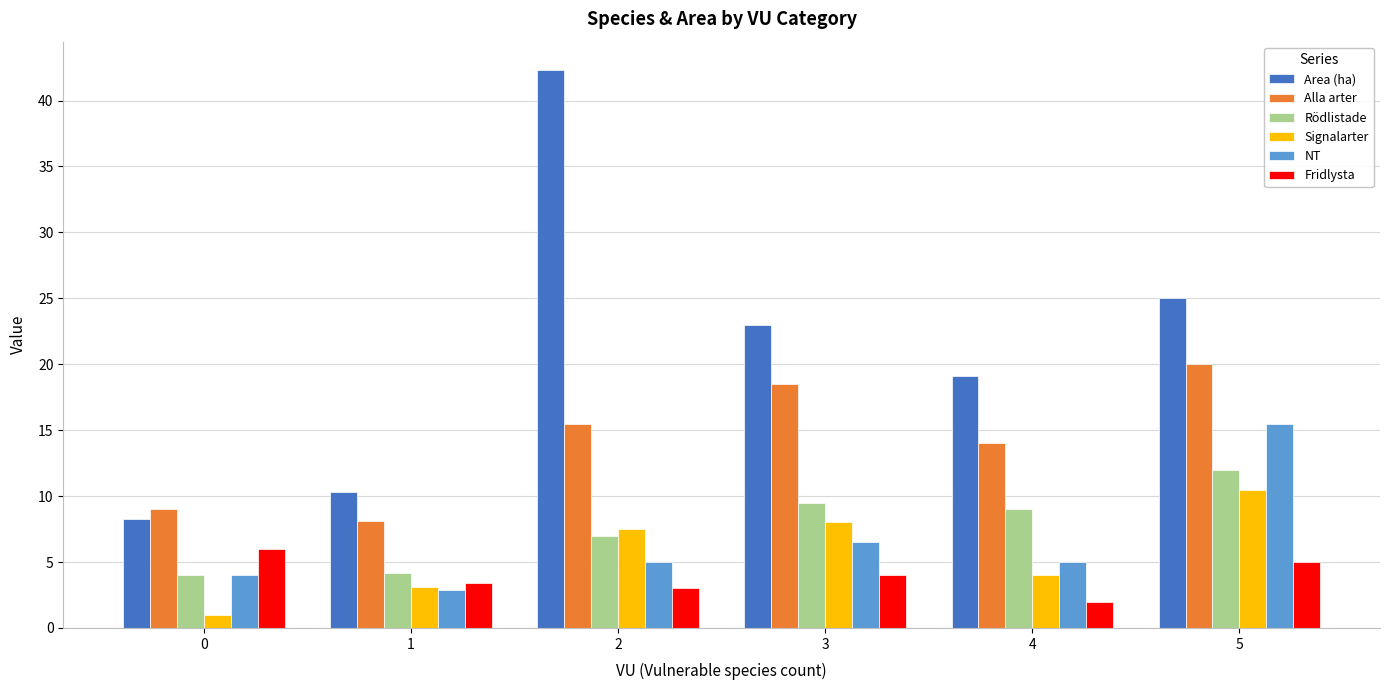

At which label is Fridlysta closest to 4?

3